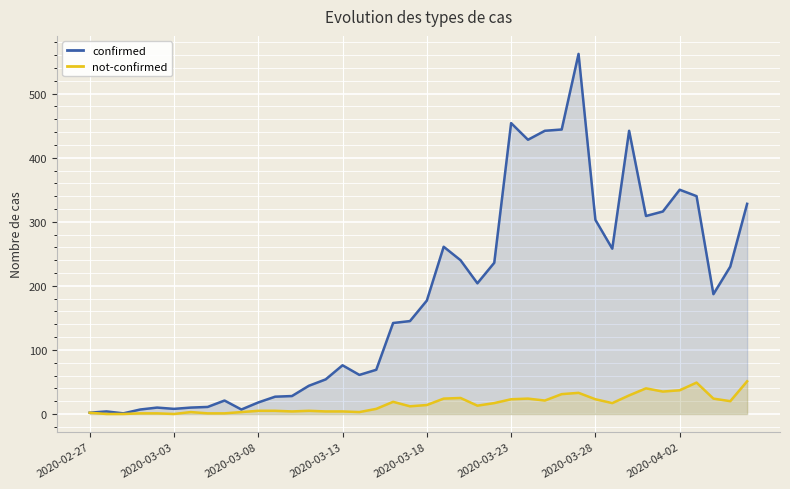

How many distinct data groups are displayed?

2